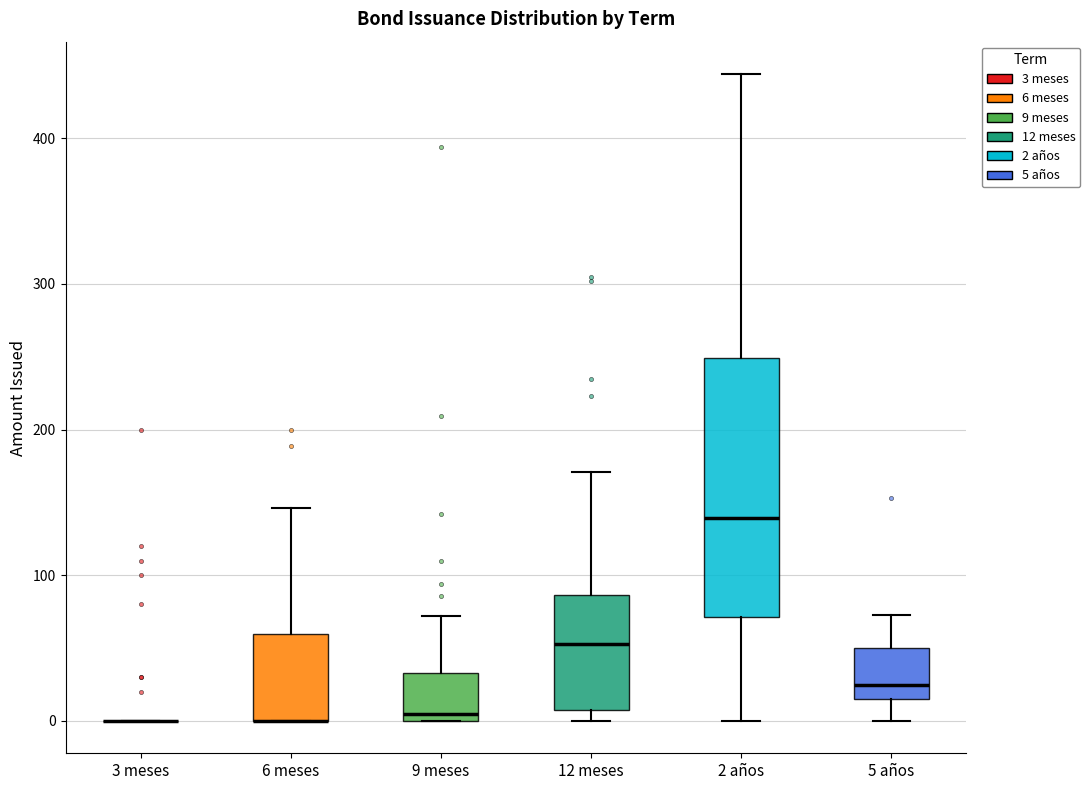

Reading left to right, transcribe this box plot: for each box, give where its median line is, the range the box spans, and where its two whiskers end, as read against the y-axis. The values are not printed on the chart, so give them approximately, as read against the axis.

3 meses: box collapsed to a line at 0, whiskers 0 to 0
6 meses: median 0 (drawn on the box's lower edge), box 0 to 60, whiskers 0 to 150
9 meses: median 10, box 0 to 30, whiskers 0 to 70
12 meses: median 50, box 10 to 90, whiskers 0 to 170
2 años: median 140, box 70 to 250, whiskers 0 to 440
5 años: median 30, box 10 to 50, whiskers 0 to 70